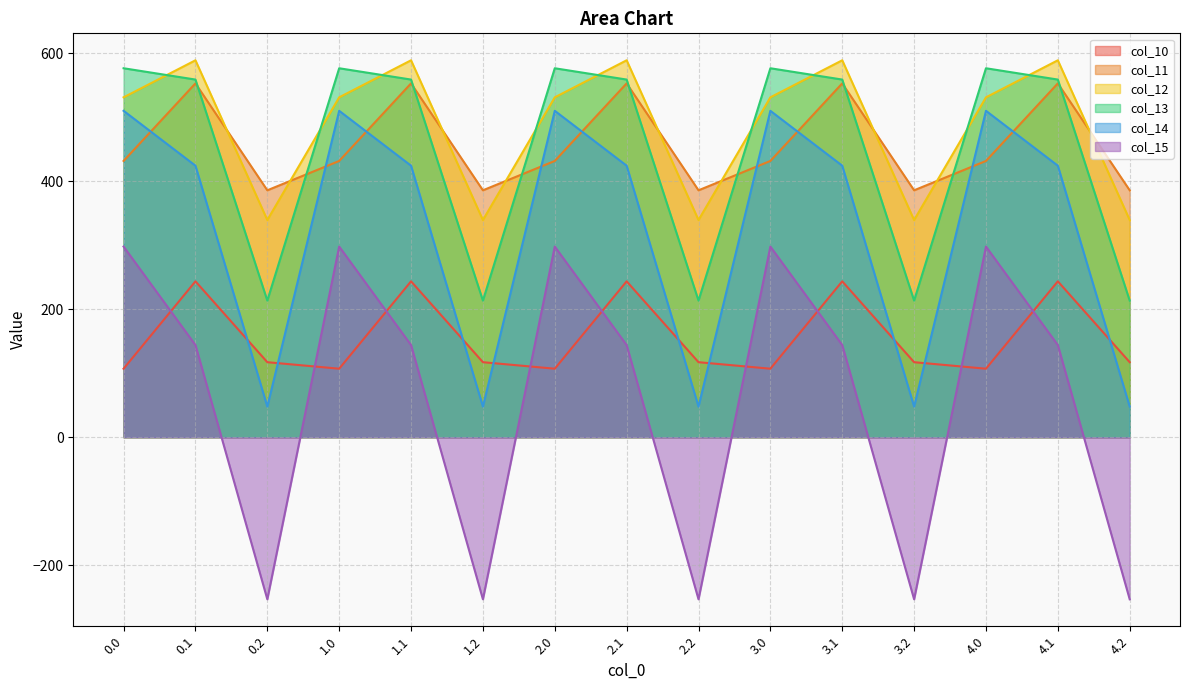

At which category is the sum across all series the highest?

0.1